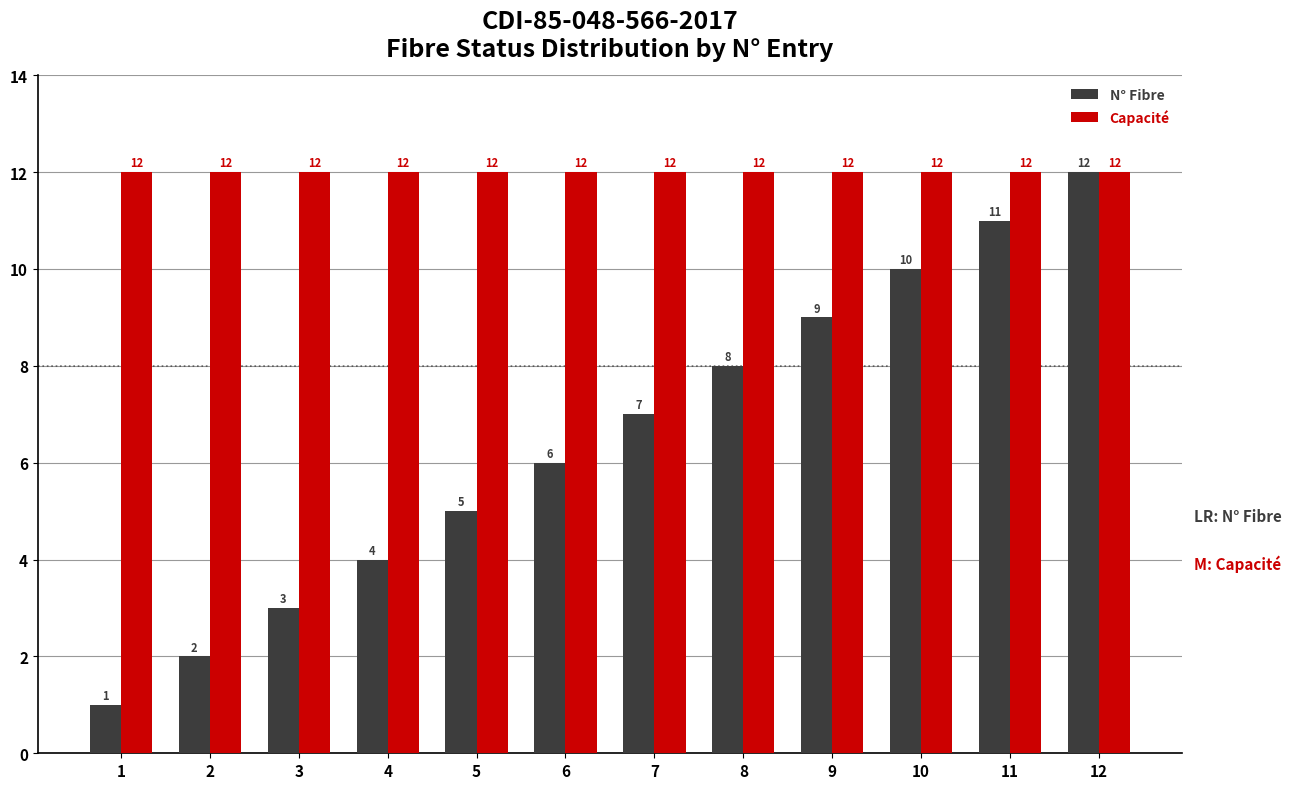

Rank the series at 5 from lowest to highest value.

N° Fibre, Capacité